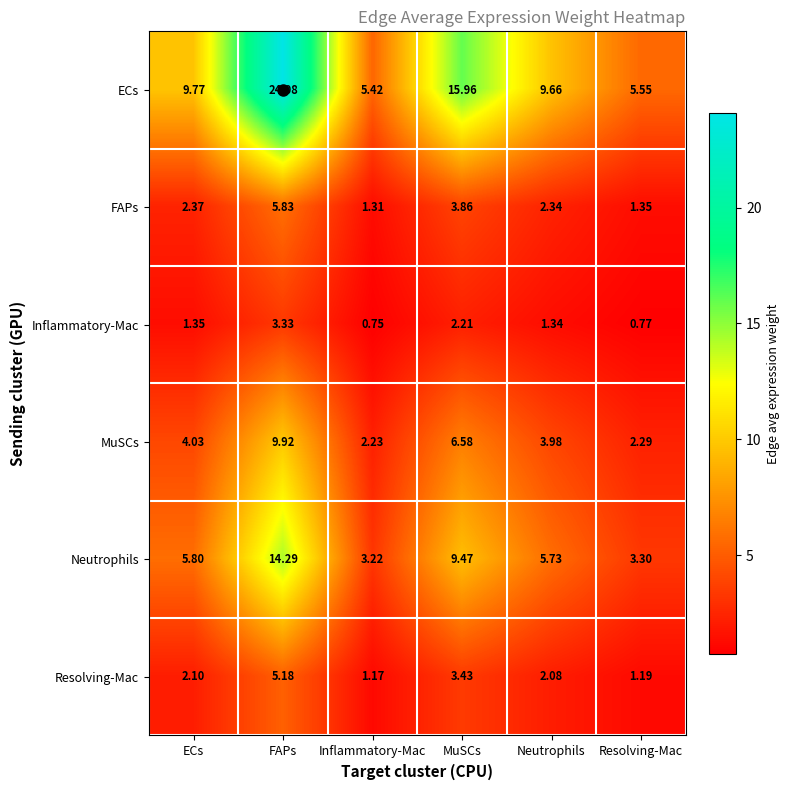

Count the number of data series in this chart.

6